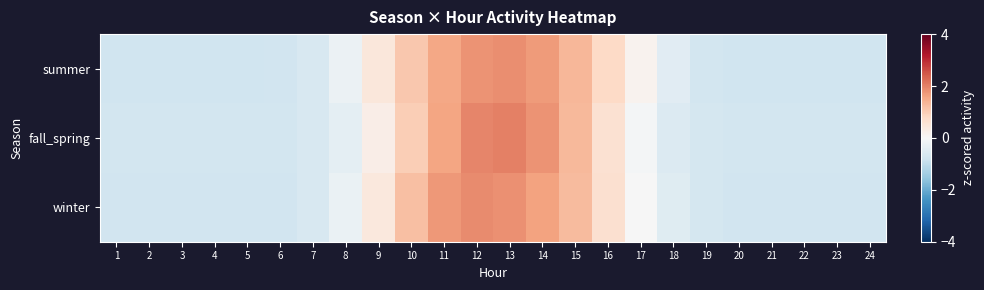

Reading right to left, transcribe all the data shown in this chart.

summer: 24=-0.8	23=-0.8	22=-0.8	21=-0.8	20=-0.8	19=-0.7	18=-0.5	17=0.1	16=0.8	15=1.3	14=1.7	13=1.9	12=1.8	11=1.5	10=1.1	9=0.5	8=-0.2	7=-0.6	6=-0.8	5=-0.8	4=-0.8	3=-0.8	2=-0.8	1=-0.8
fall_spring: 24=-0.7	23=-0.7	22=-0.7	21=-0.7	20=-0.7	19=-0.7	18=-0.5	17=-0.1	16=0.6	15=1.3	14=1.8	13=2.0	12=2.0	11=1.6	10=1.0	9=0.3	8=-0.4	7=-0.6	6=-0.7	5=-0.7	4=-0.7	3=-0.7	2=-0.7	1=-0.7
winter: 24=-0.8	23=-0.8	22=-0.8	21=-0.8	20=-0.8	19=-0.7	18=-0.5	17=-0.0	16=0.6	15=1.3	14=1.6	13=1.8	12=1.9	11=1.7	10=1.2	9=0.4	8=-0.3	7=-0.6	6=-0.8	5=-0.8	4=-0.8	3=-0.8	2=-0.8	1=-0.8